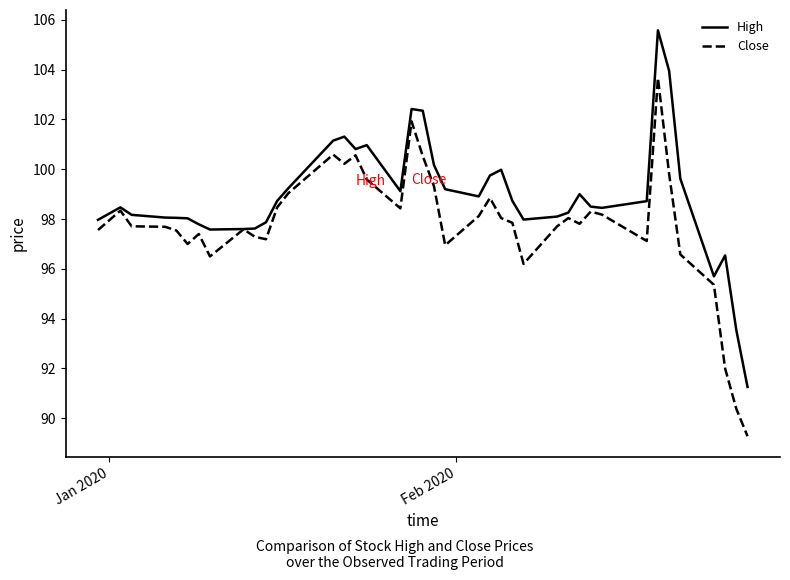

Which series has the largest total across all categories?

High